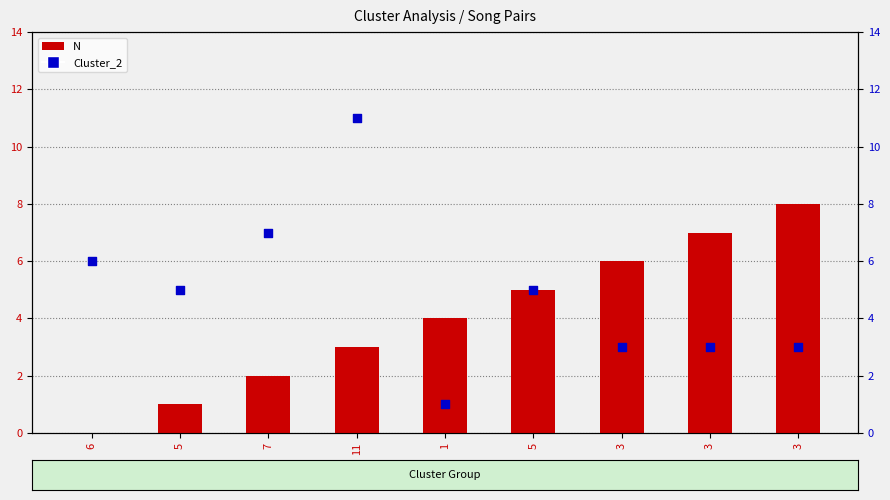

Which series contains the highest Y value?

Cluster_2